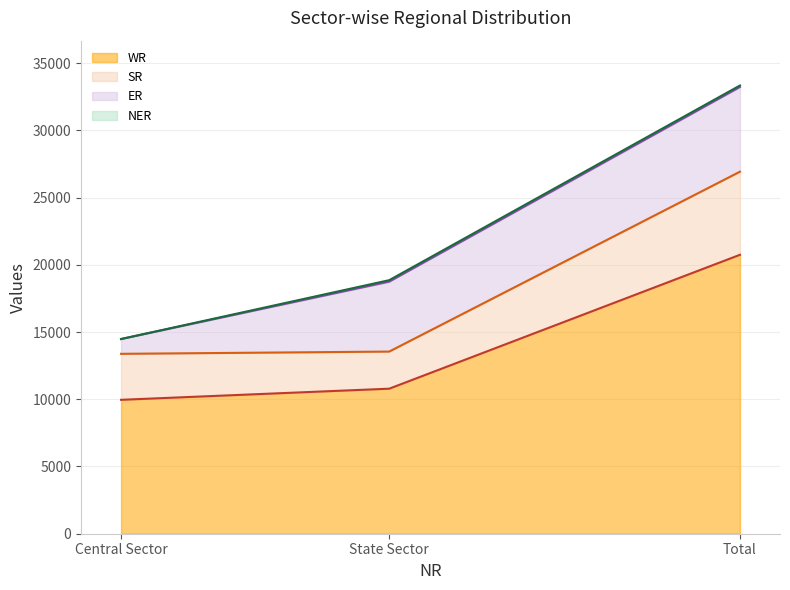

The SR series shows 8763 at State Sector. True or false?

False